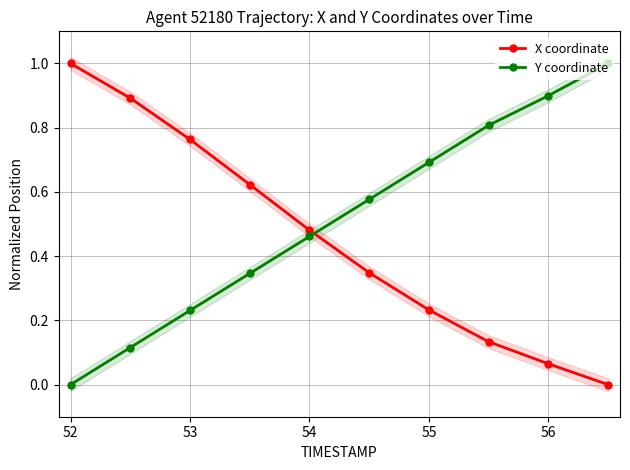

True or false: X coordinate has more than 0 interior local peaks.

False